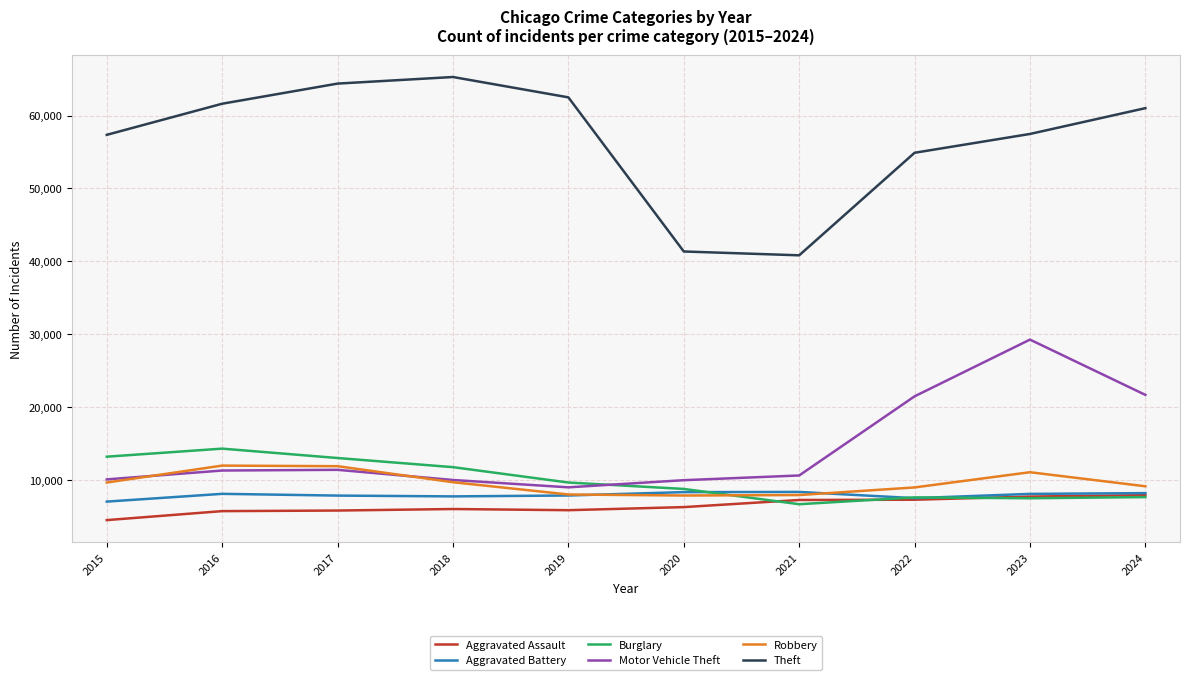

At which category is the sum across all series the highest?

2023